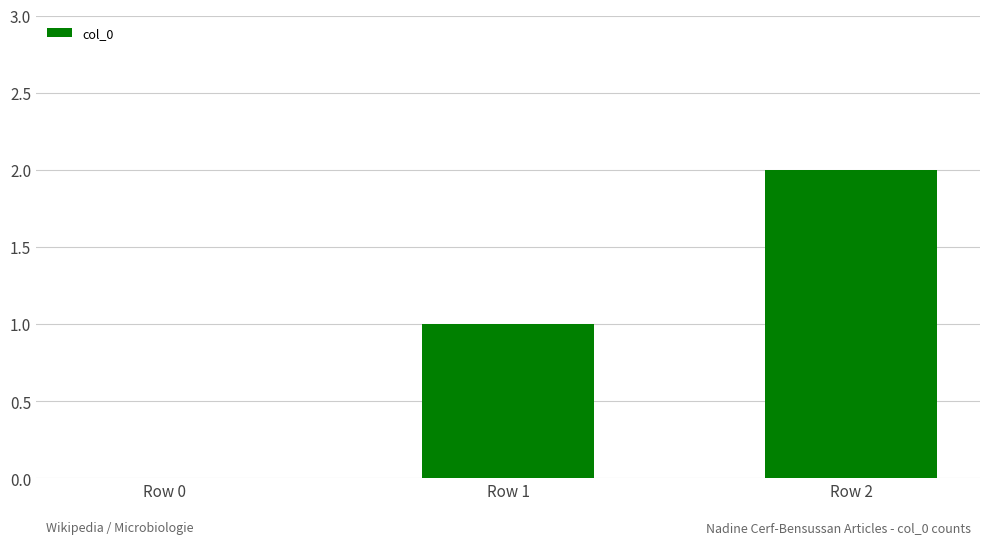

The value at Row 0 is -1. True or false?

False